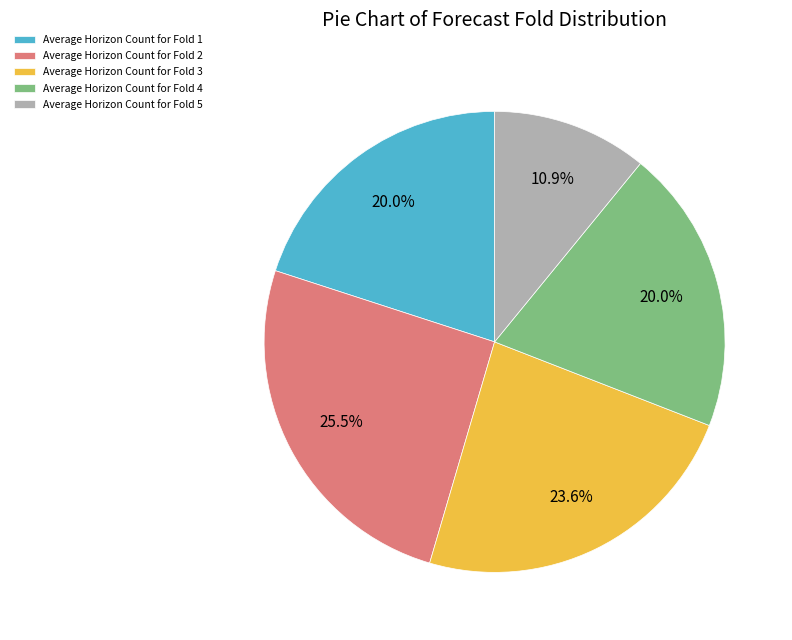

Which category has the smallest portion of the pie?

Average Horizon Count for Fold 5